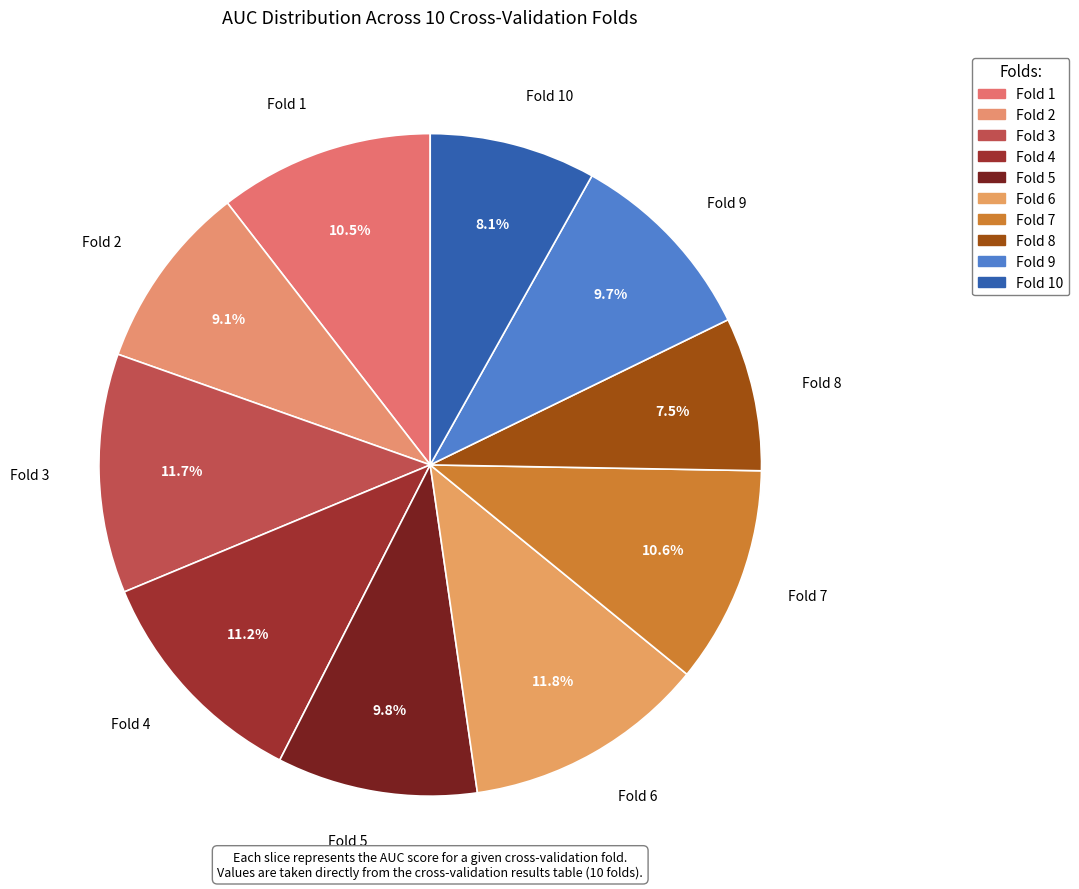

Is it true that Fold 9 is 19% of the pie?

False